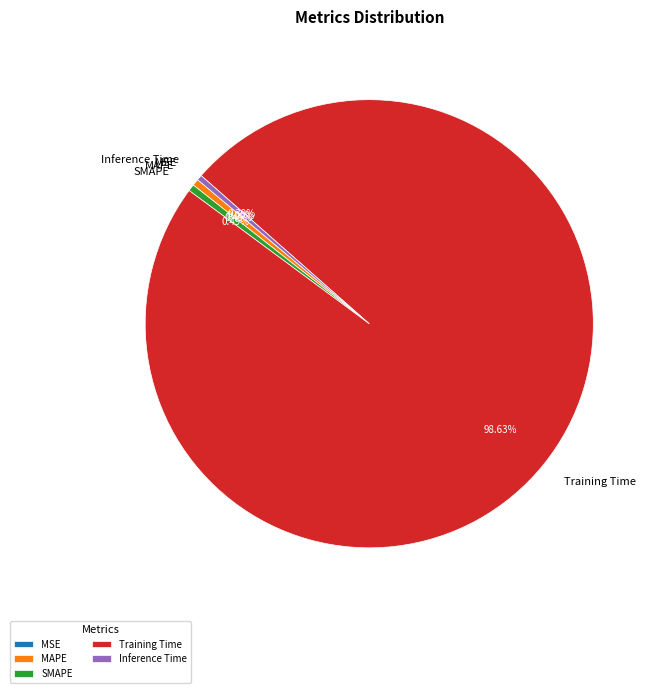

Is Inference Time the majority of the pie?

No